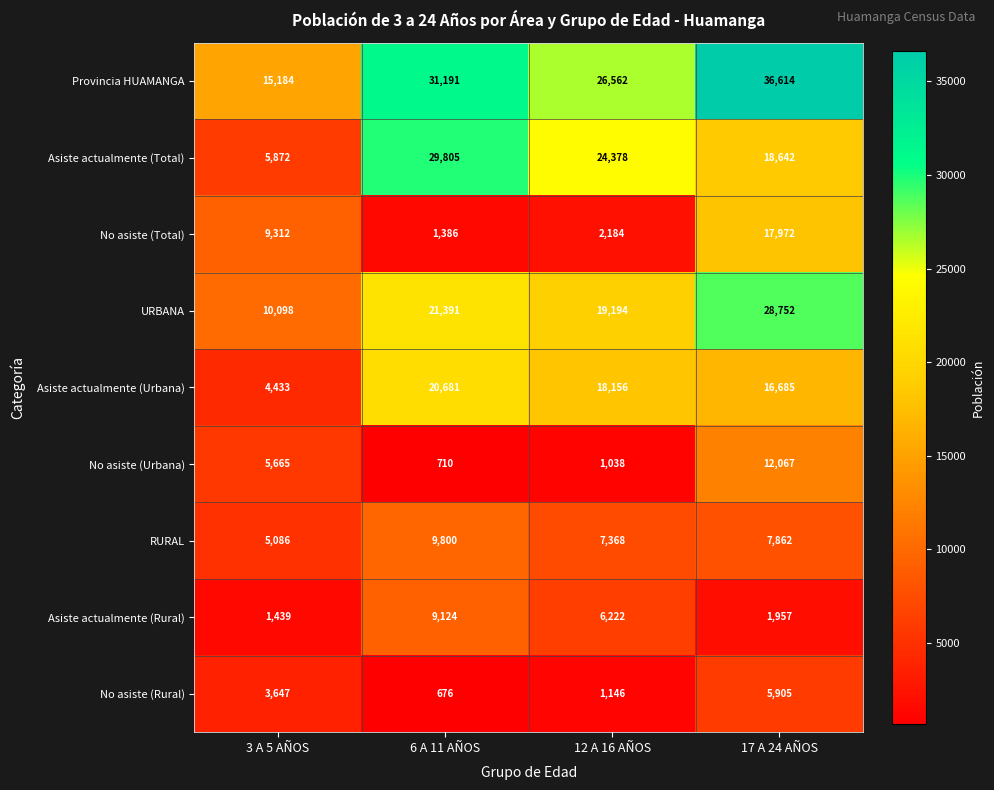

What is the spread (max minus min) of values at 3 A 5 AÑOS?

13745